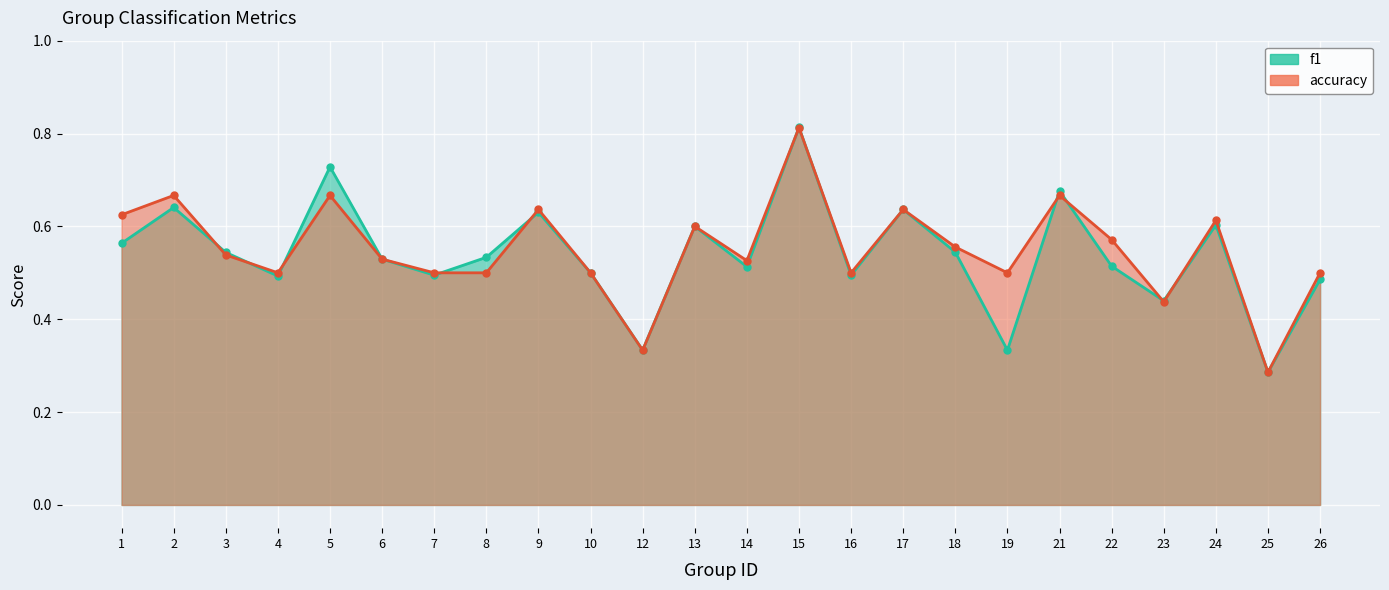

Reading right to left, extract all data points from this chart.

f1: 26=0.5	25=0.3	24=0.6	23=0.4	22=0.5	21=0.7	19=0.3	18=0.5	17=0.6	16=0.5	15=0.8	14=0.5	13=0.6	12=0.3	10=0.5	9=0.6	8=0.5	7=0.5	6=0.5	5=0.7	4=0.5	3=0.5	2=0.6	1=0.6
accuracy: 26=0.5	25=0.3	24=0.6	23=0.4	22=0.6	21=0.7	19=0.5	18=0.6	17=0.6	16=0.5	15=0.8	14=0.5	13=0.6	12=0.3	10=0.5	9=0.6	8=0.5	7=0.5	6=0.5	5=0.7	4=0.5	3=0.5	2=0.7	1=0.6